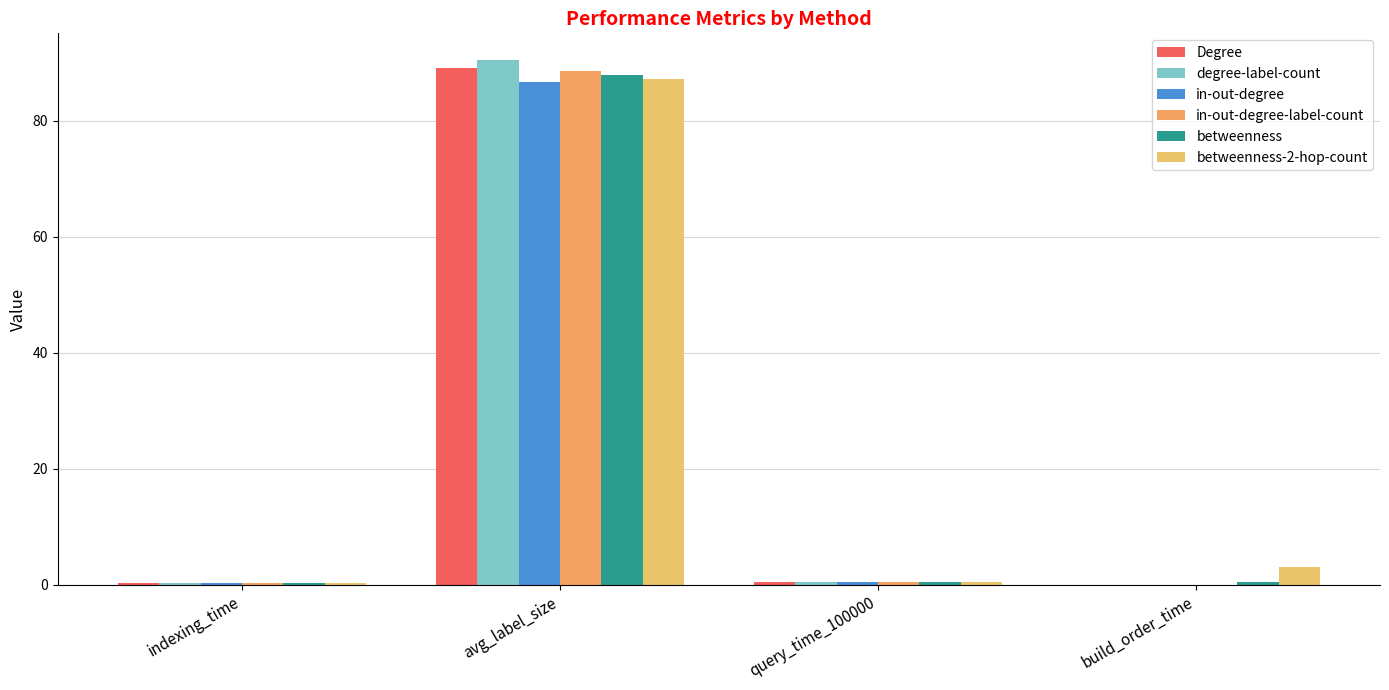

What is the sum of all in-out-degree values?

87.5